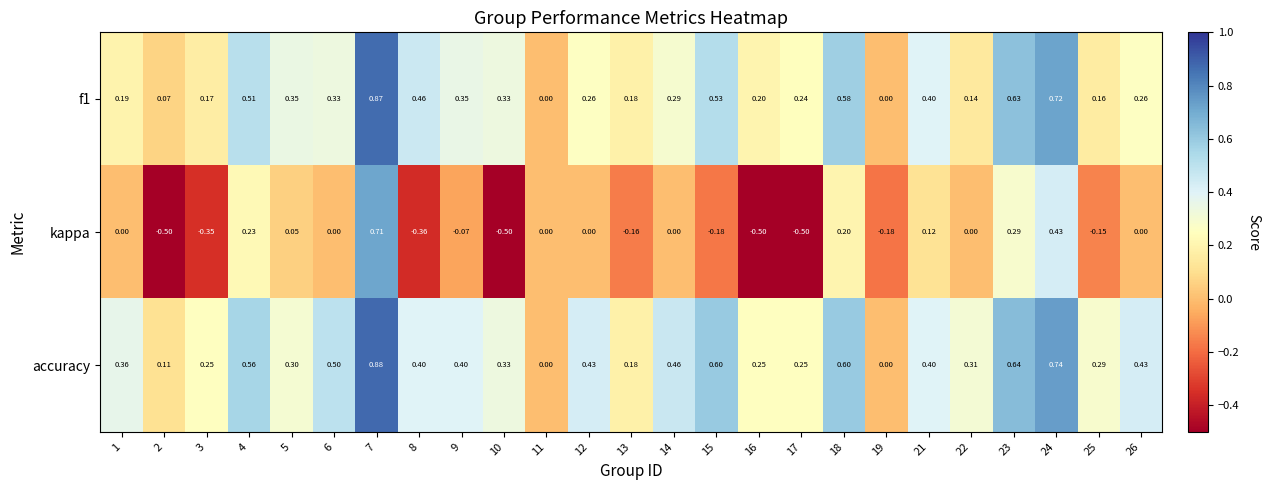

Which series has the largest total across all categories?

accuracy